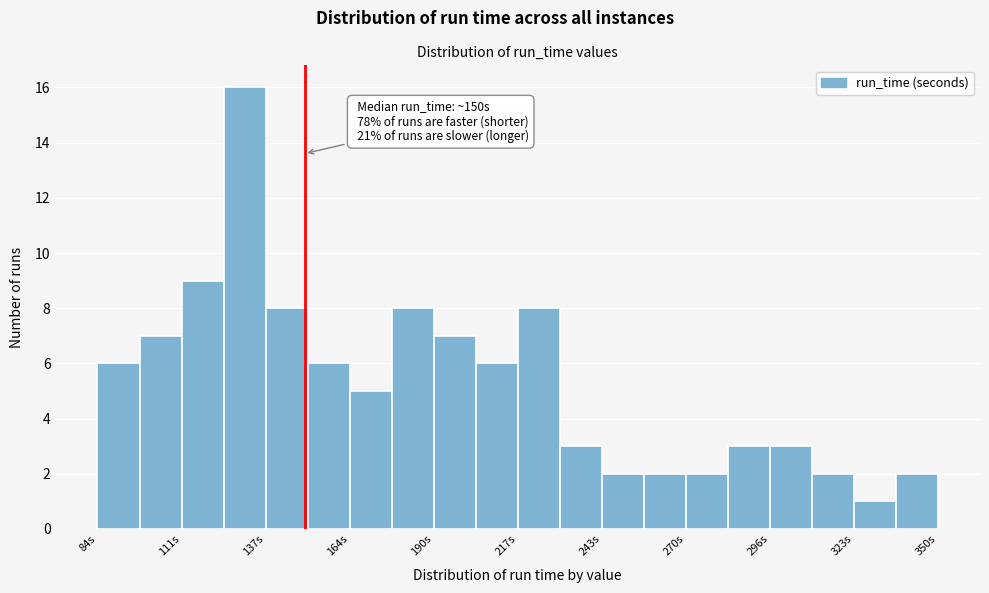

Around what value on the x-axis is the tallest bar? Give the approximate position of its centre, as read against the axis.

130